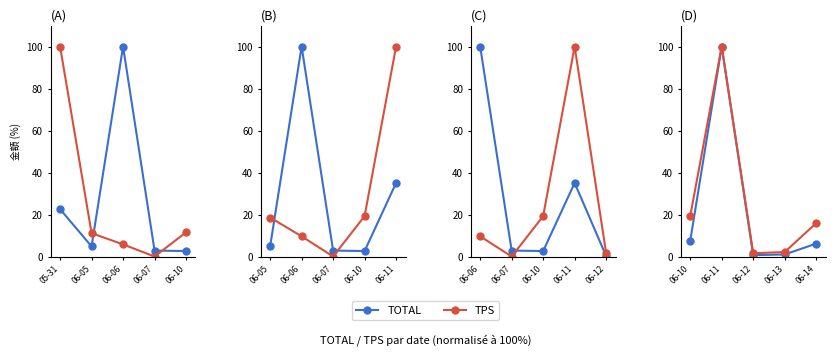

What is the value of the TPS point at the 2nd from the left?

100.0